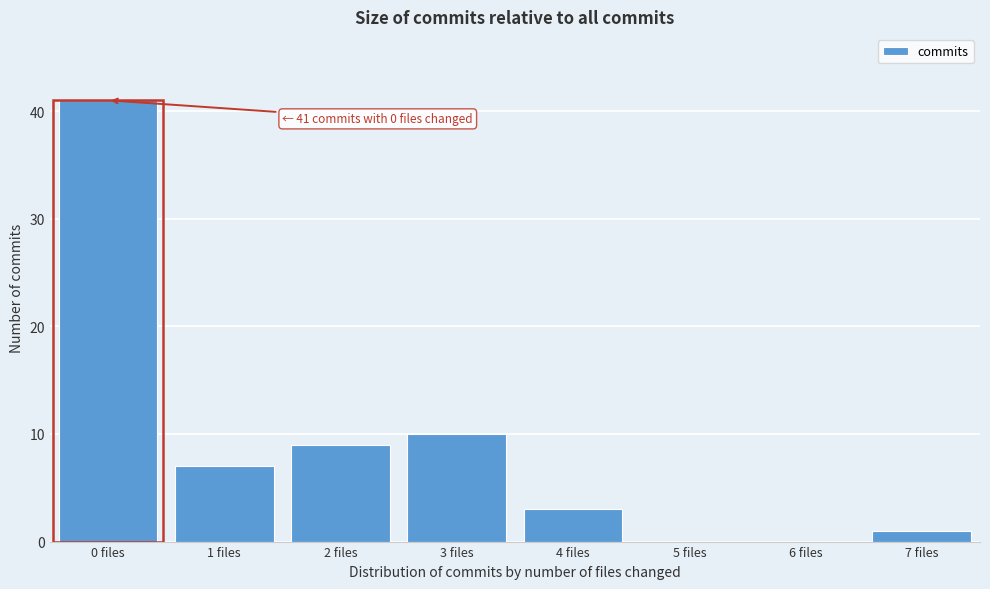

Reading left to right, list all the values displayed in this chart.

0 files=41	1 files=7	2 files=9	3 files=10	4 files=3	5 files=0	6 files=0	7 files=1